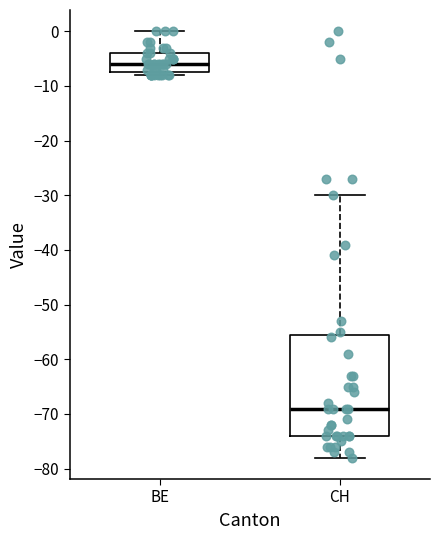

Reading left to right, transcribe this box plot: for each box, give where its median line is, the range the box spans, and where its two whiskers end, as read against the y-axis. The values are not printed on the chart, so give them approximately, as read against the axis.

BE: median -6, box -7 to -4, whiskers -8 to 0
CH: median -69, box -74 to -55, whiskers -78 to -30